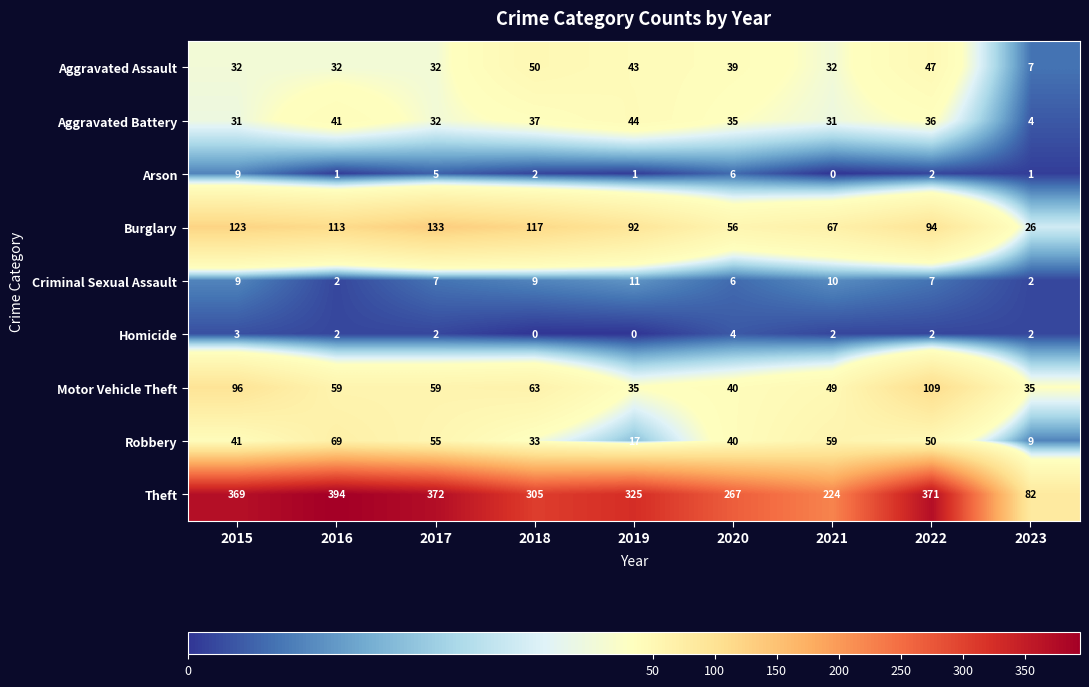

The Aggravated Assault series shows 83 at 2018. True or false?

False